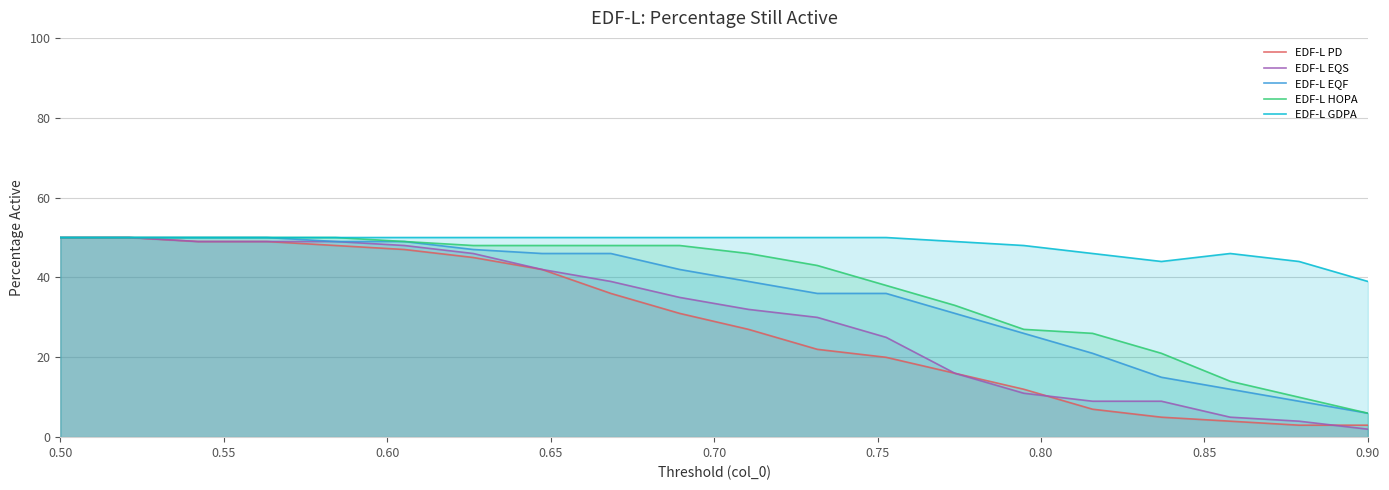

What is the maximum value for EDF-L PD?

50